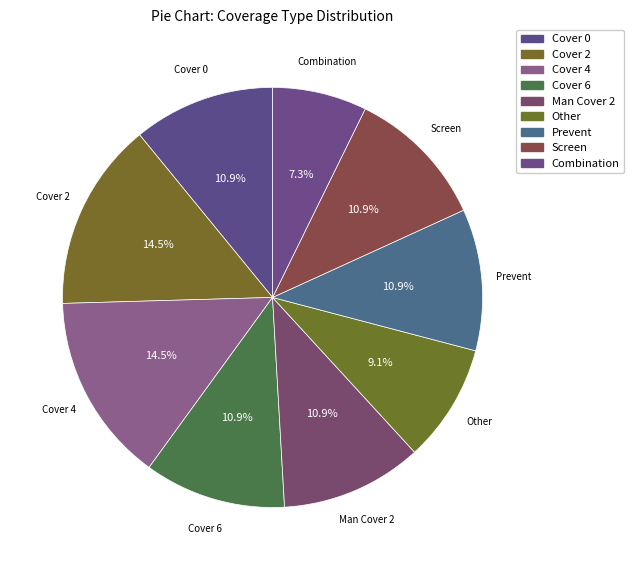

What is the ratio of the value at Prevent to the value at Cover 6?

1.0